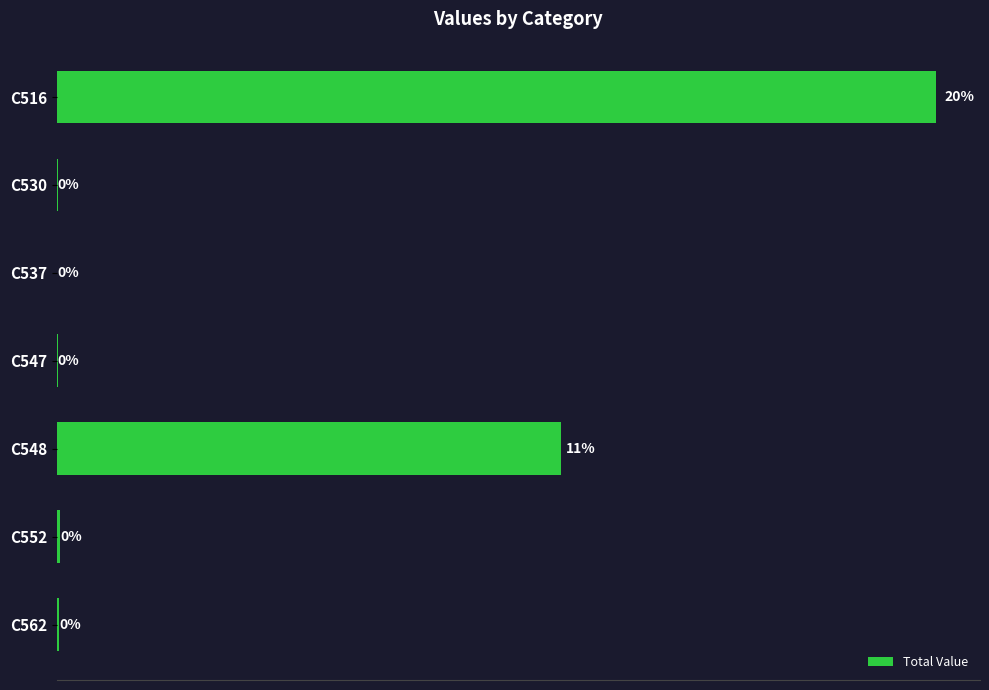

Count the number of categories in the chart.

7